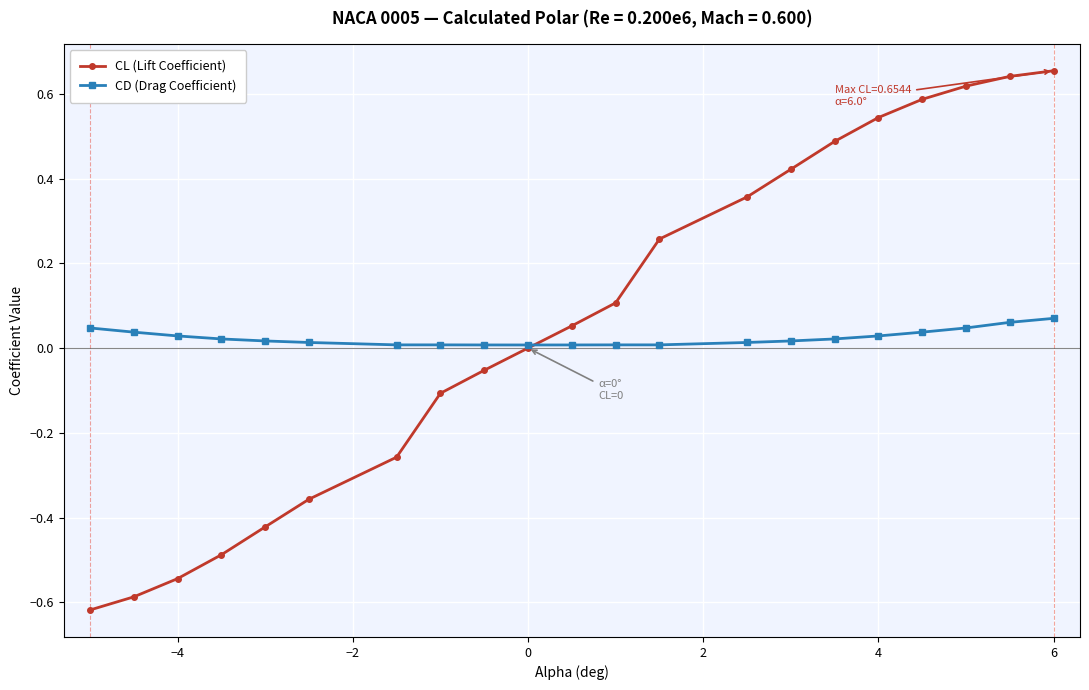

Rank the series by their maximum value, from lowest to highest.

CD (Drag Coefficient), CL (Lift Coefficient)